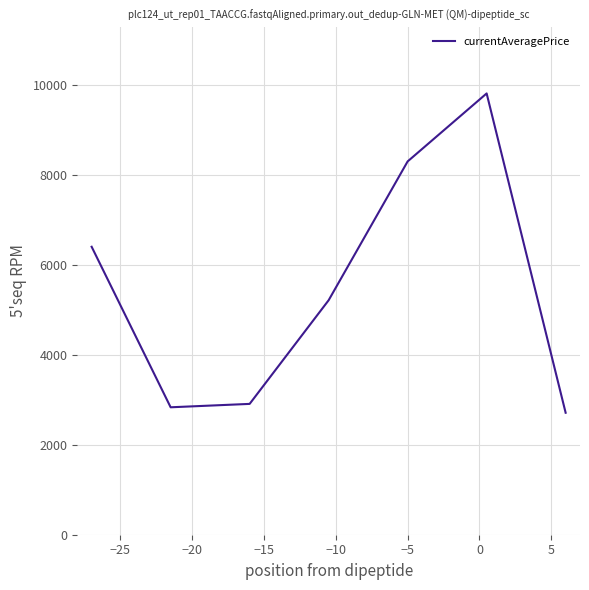

What is the average value?

5456.3